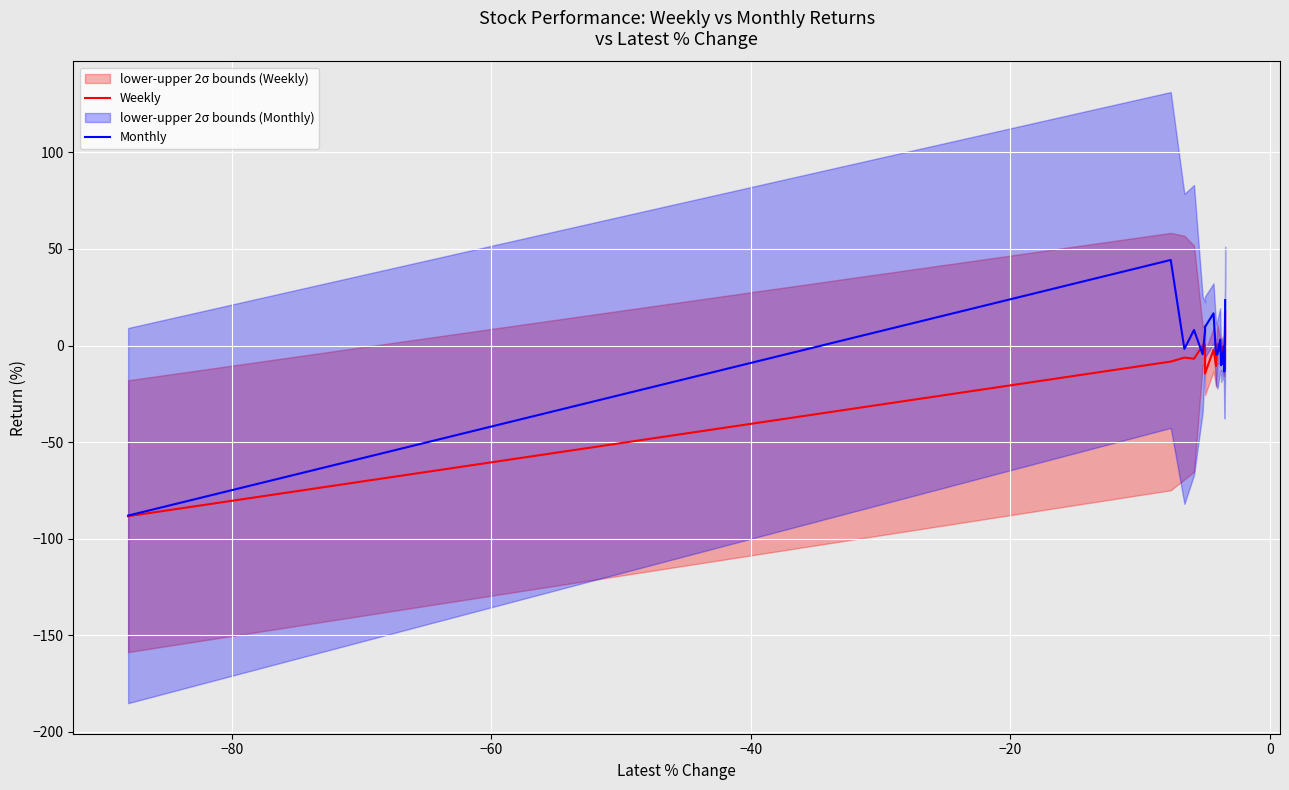

What is the difference between the maximum and minimum values in the Monthly series?

132.3